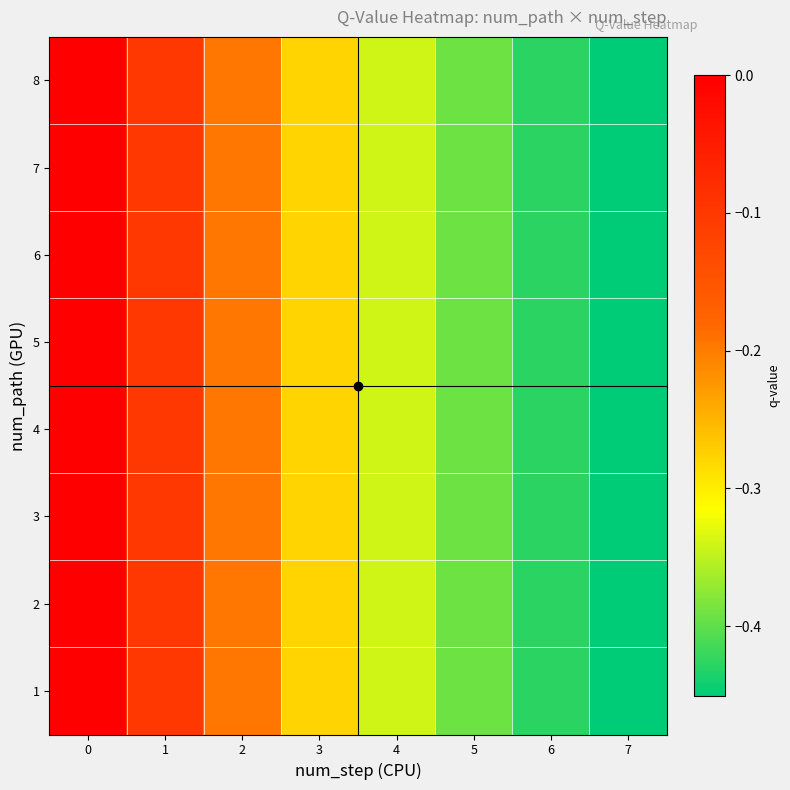

Between 2 and 1, which is larger?

1